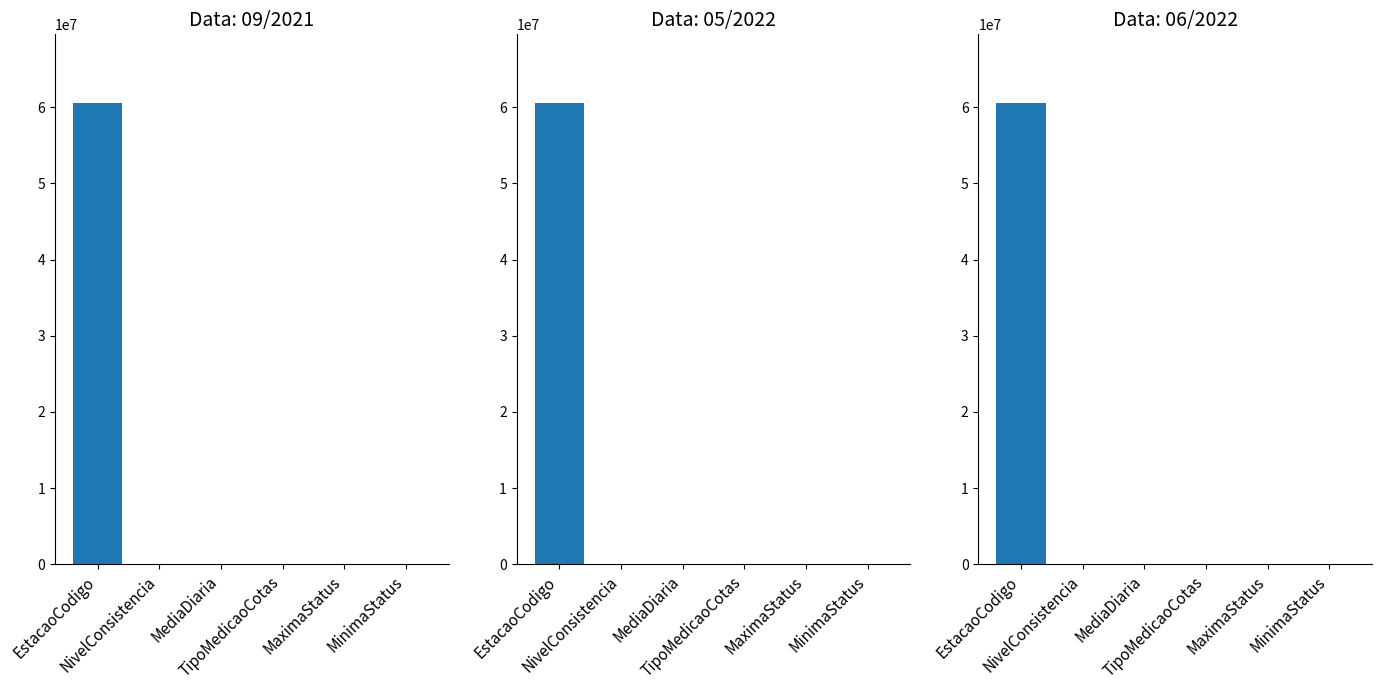

List the series in order of their peak value, highest first.

09/2021, 05/2022, 06/2022